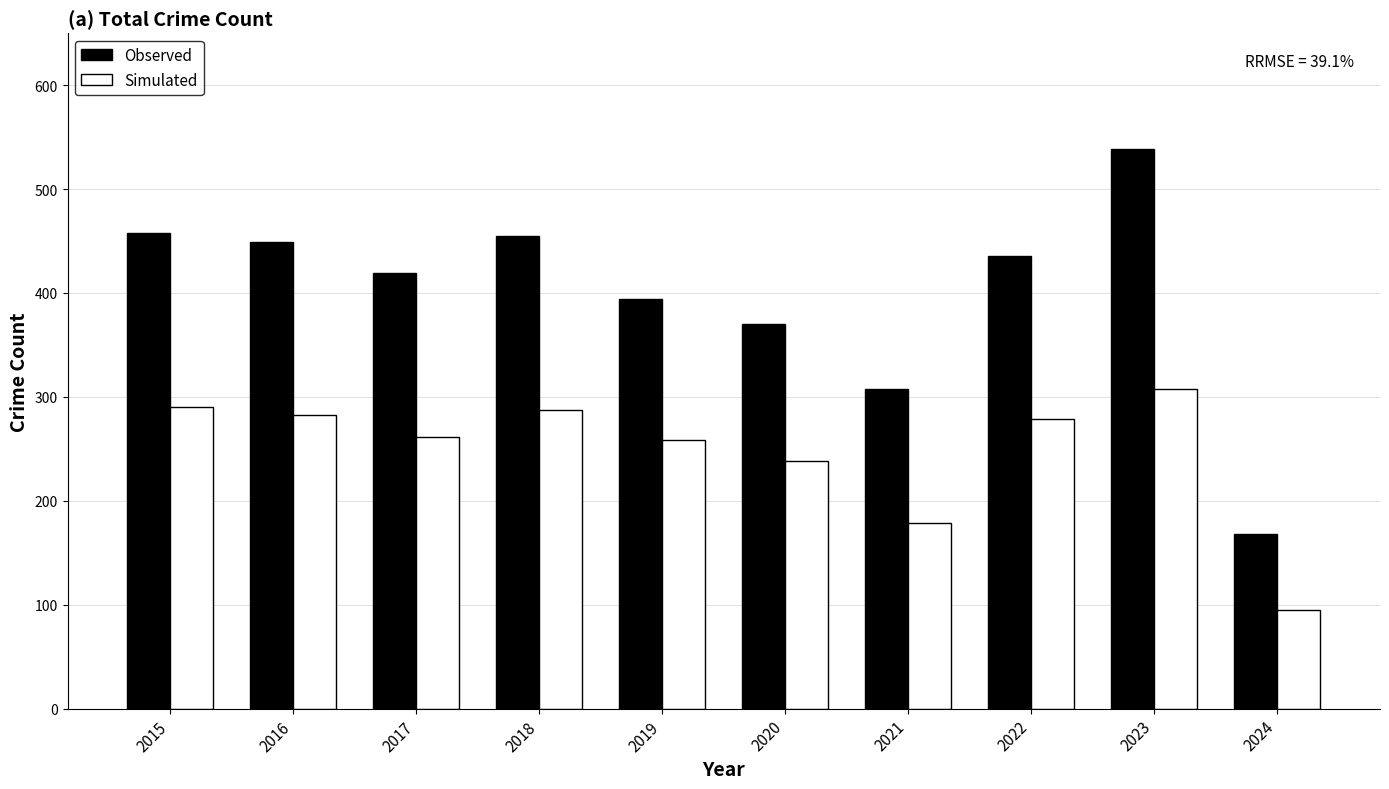

What is the smallest value displayed?

95